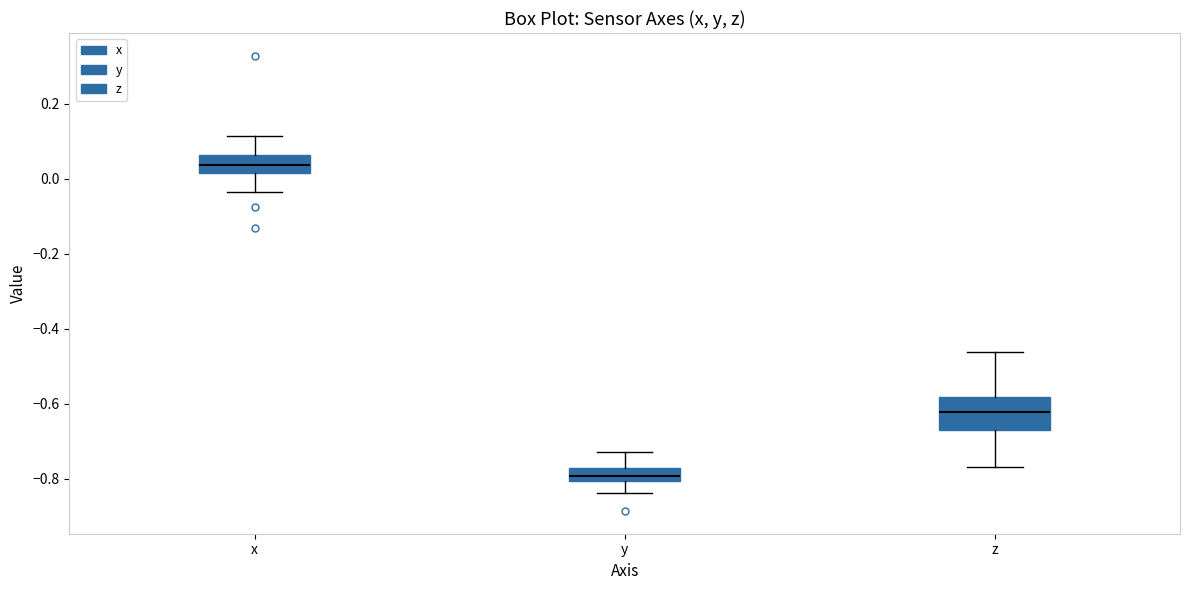

Reading left to right, transcribe this box plot: for each box, give where its median line is, the range the box spans, and where its two whiskers end, as read against the y-axis. The values are not printed on the chart, so give them approximately, as read against the axis.

x: median 0.04, box 0.02 to 0.06, whiskers -0.04 to 0.12
y: median -0.80 (inside the box), box -0.80 to -0.78, whiskers -0.84 to -0.72
z: median -0.62, box -0.66 to -0.58, whiskers -0.76 to -0.46